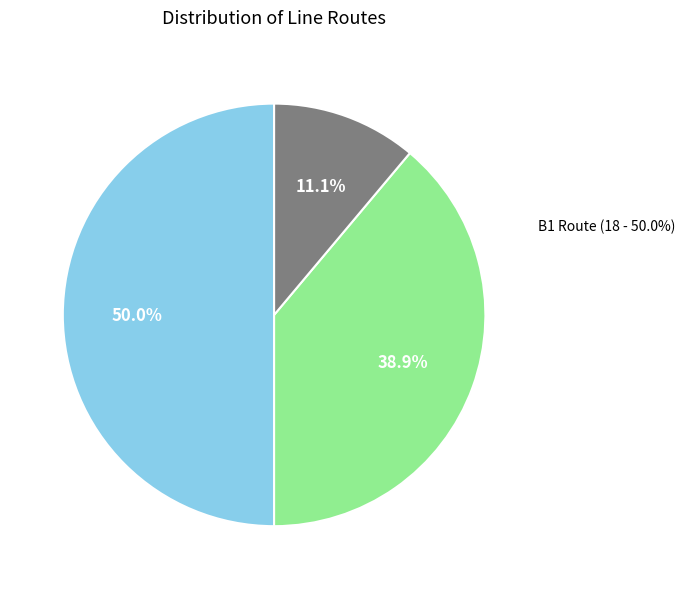

Count the number of slices in the pie.

5